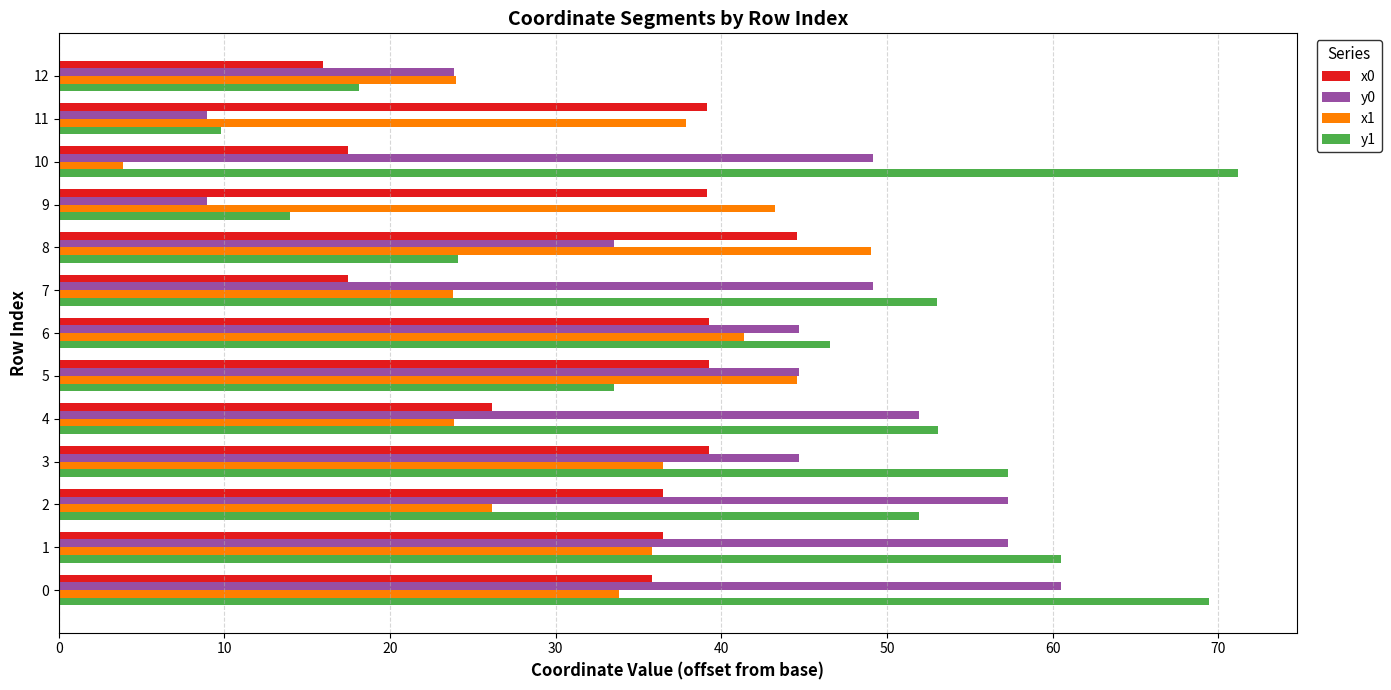

What is the minimum value shown in the chart?

3.9